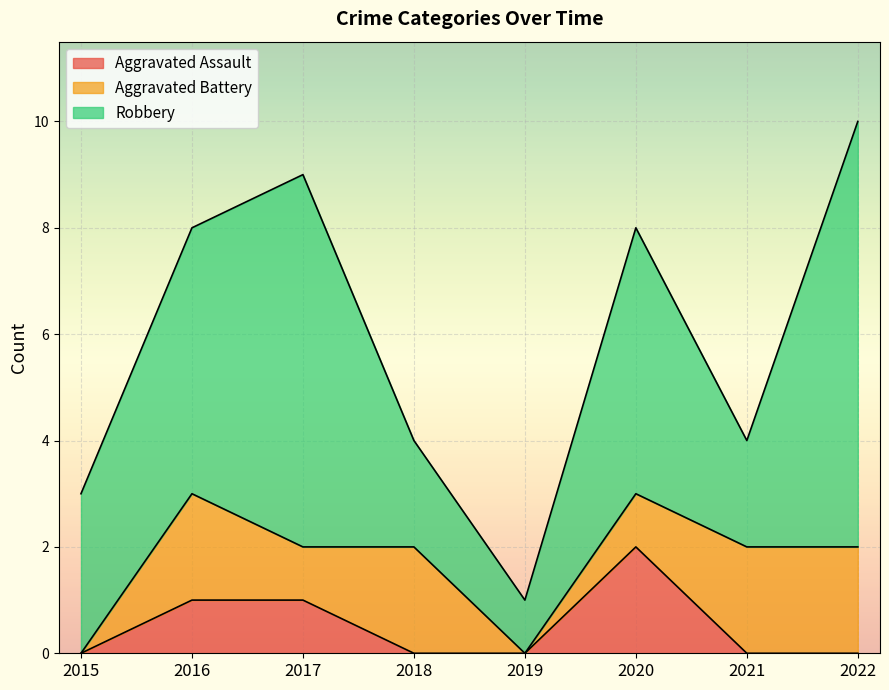

Is the value of Aggravated Assault at 2018 greater than the value of Aggravated Battery at 2022?

No